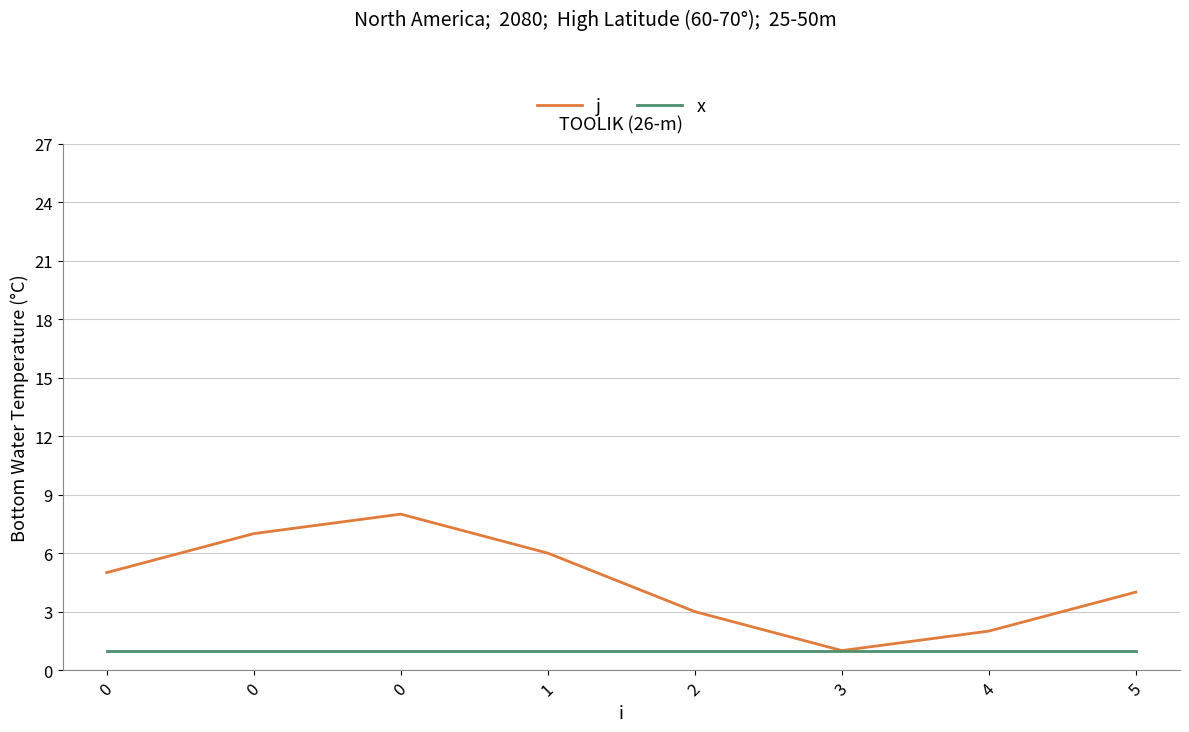

The value of j at 3 is 1. True or false?

True